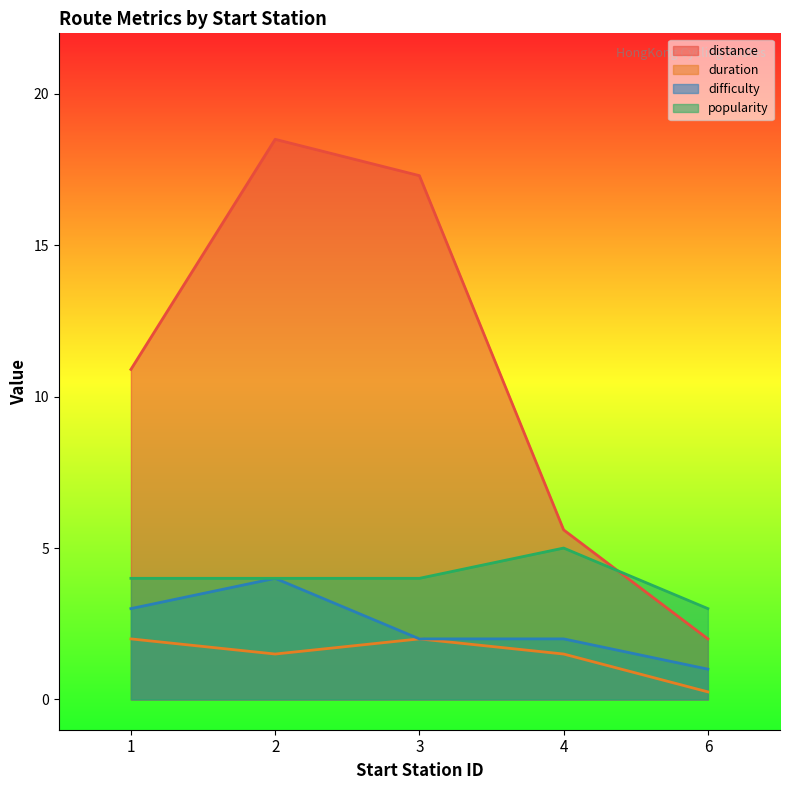

What is the approximate value of distance at 1?

10.9